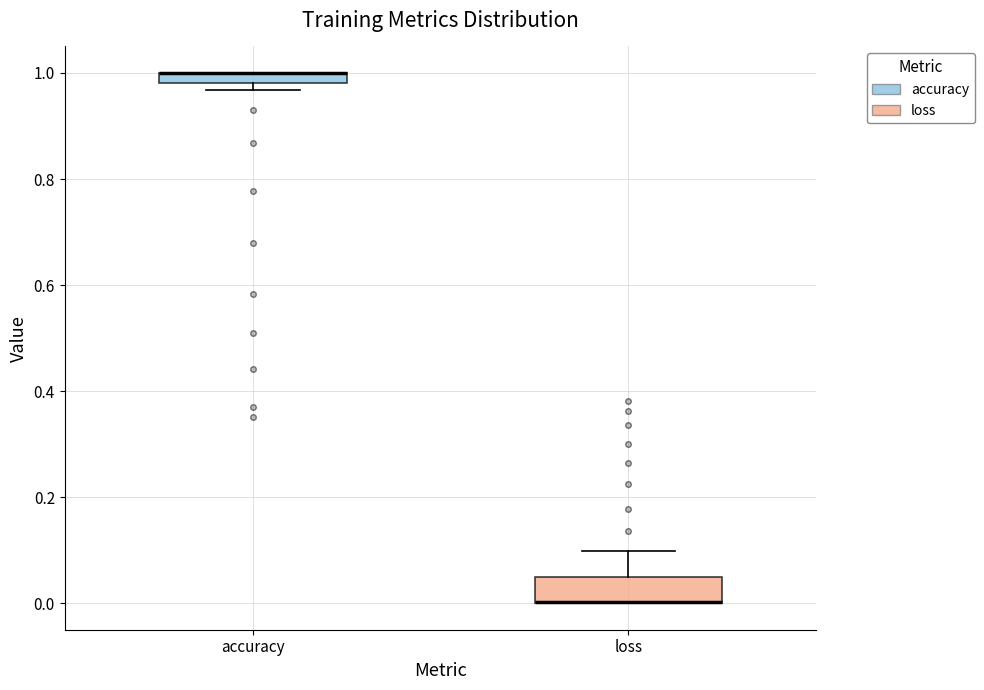

Comparing the boxes themselves (not the whiskers), which one is the tallest?

loss